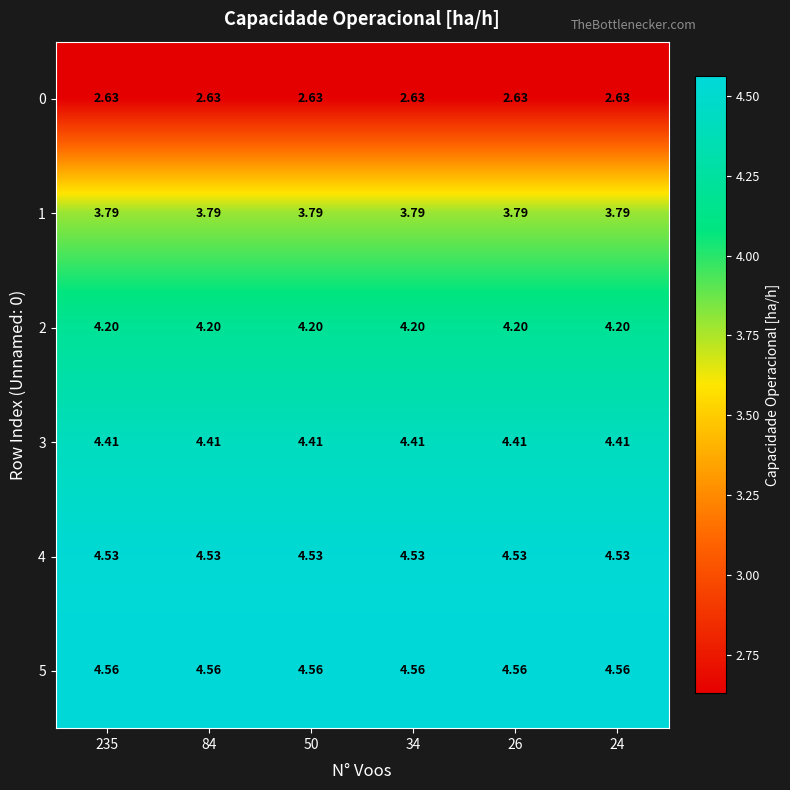

Which series has the largest total across all categories?

5